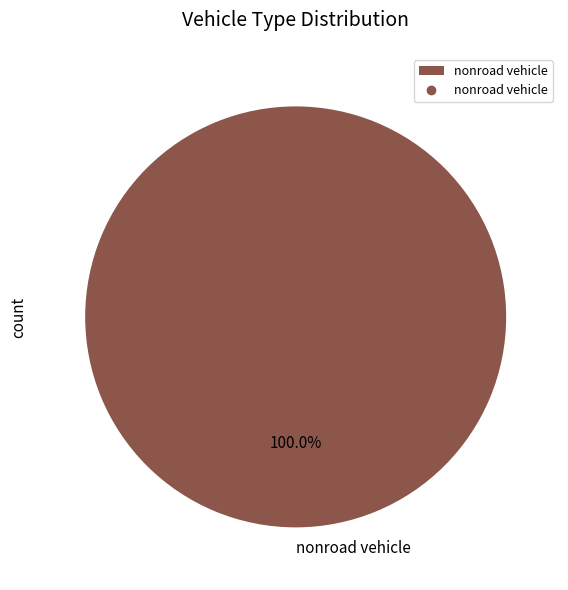

Rank the categories by value from highest to lowest.

nonroad vehicle